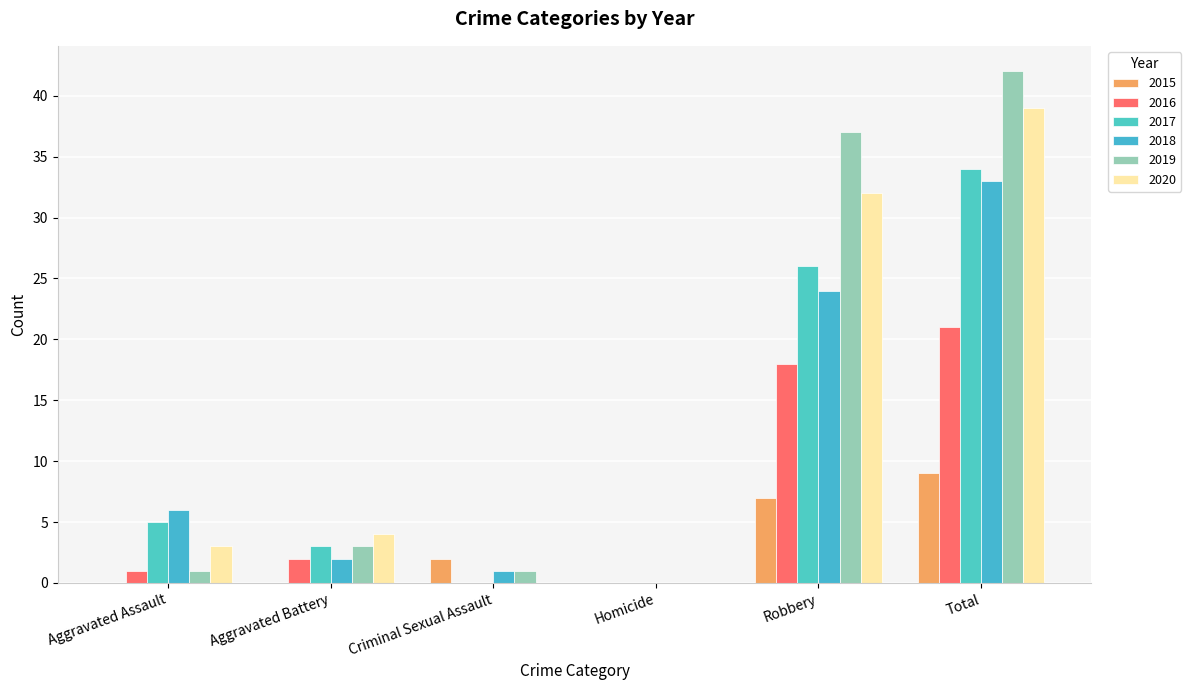

Rank the series by their maximum value, from highest to lowest.

2019, 2020, 2017, 2018, 2016, 2015